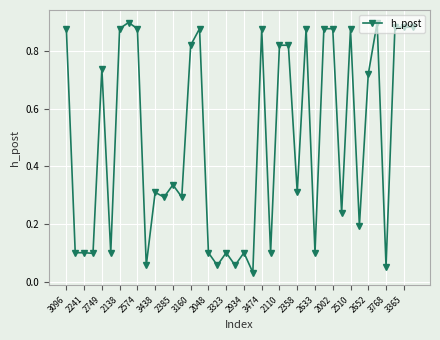

True or false: there are more than 1 points higher than both neighbors.

True